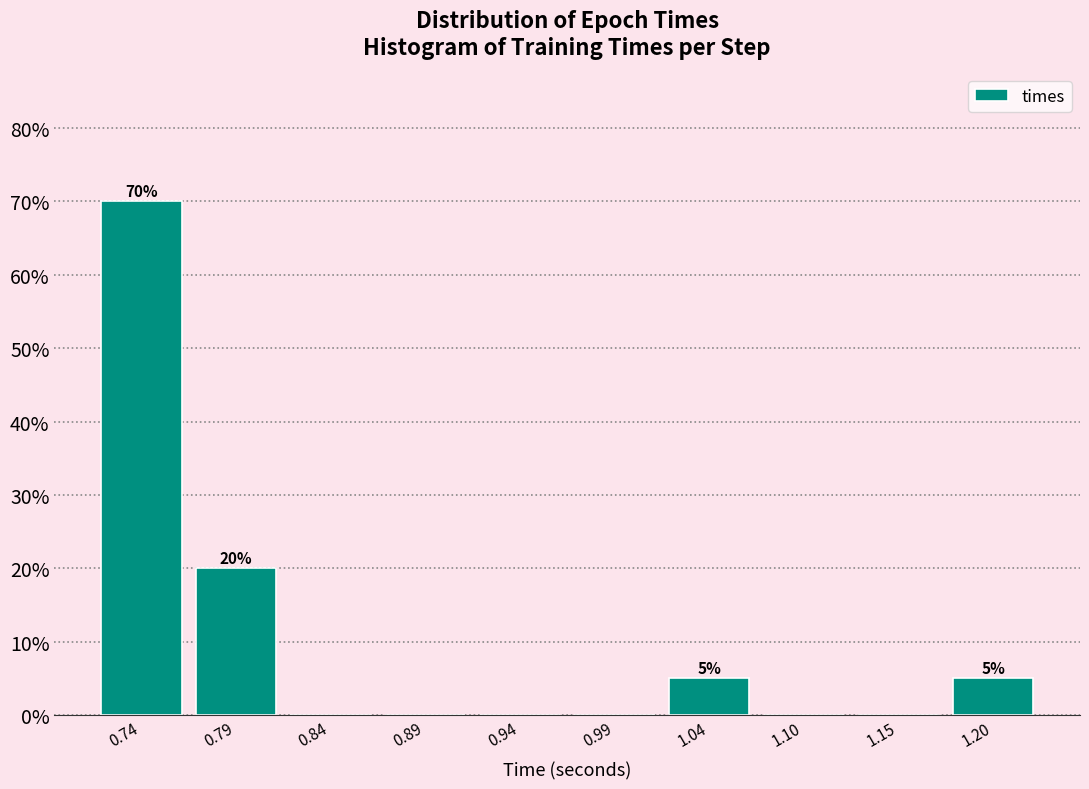

Which range on the x-axis has the tallest bar?

0.72 to 0.77